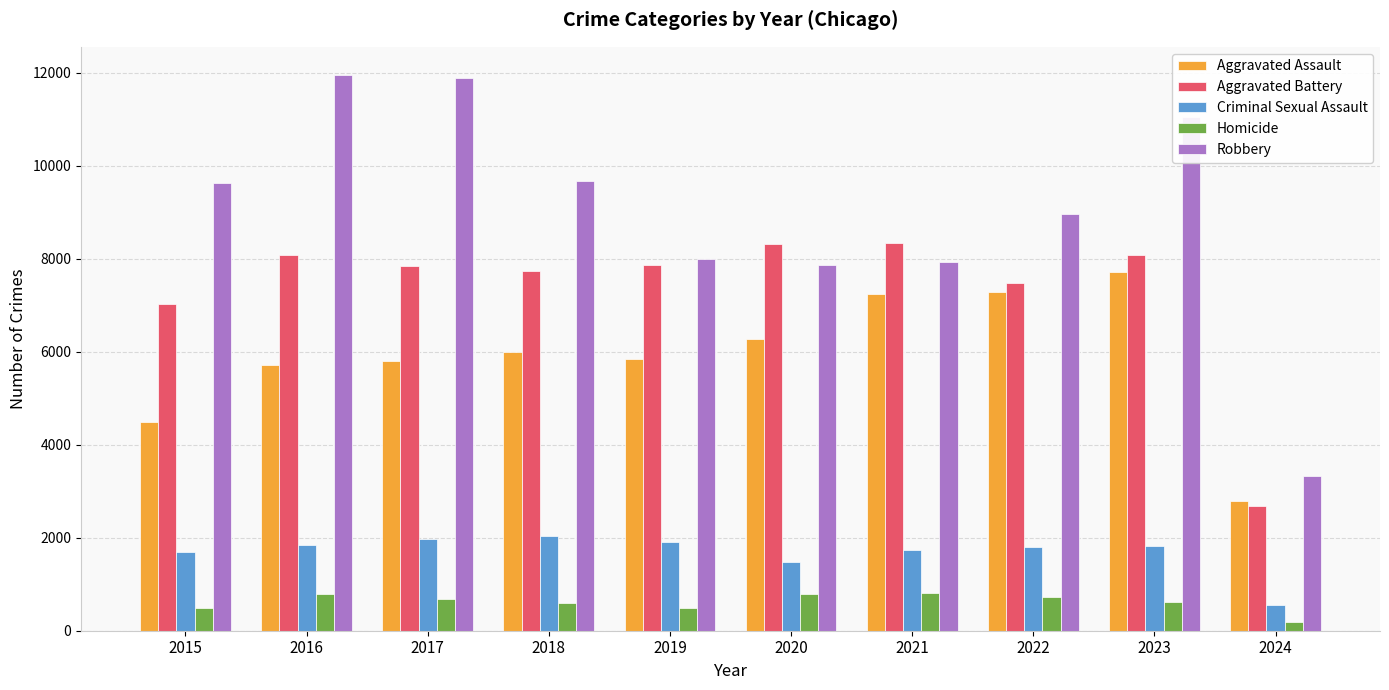

At how many categories does at least one series exceed 4658?

9